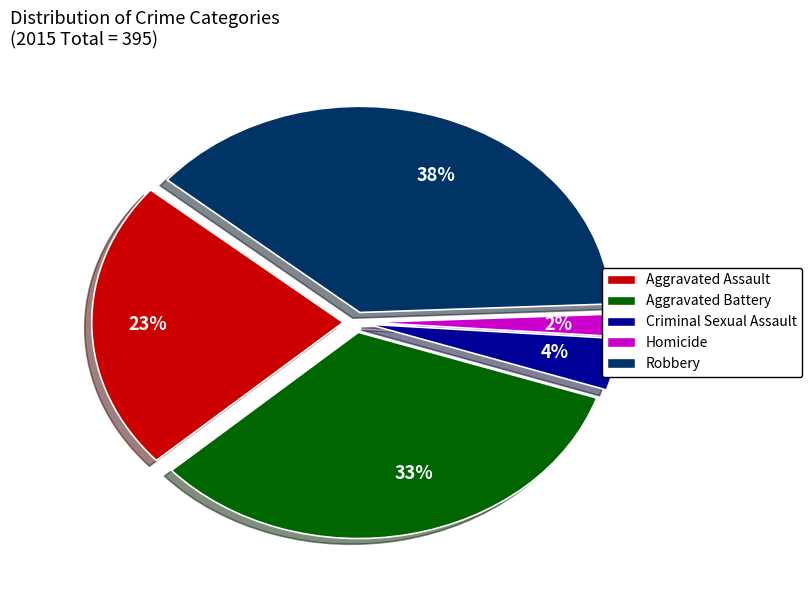

Is it true that Homicide is 2% of the pie?

True